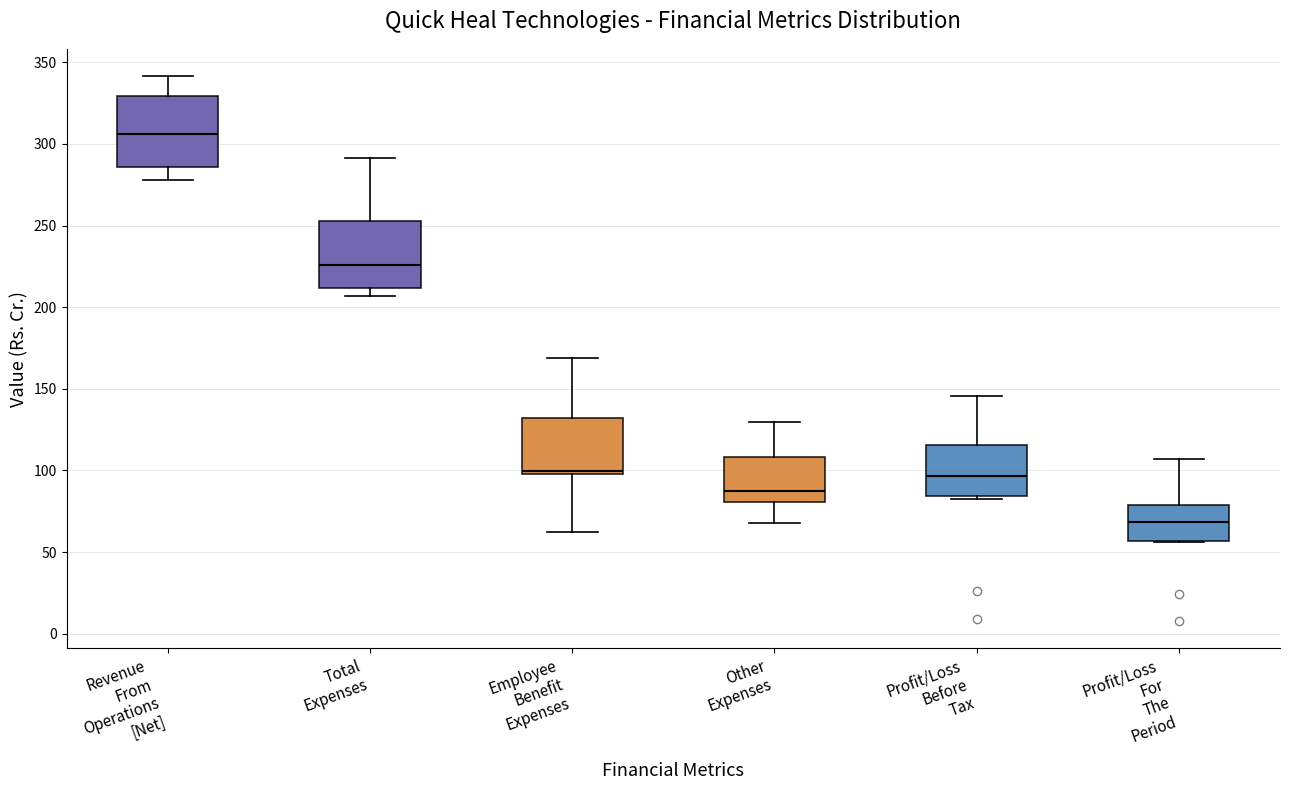

Which box has the highest median line?

Revenue From Operations [Net]